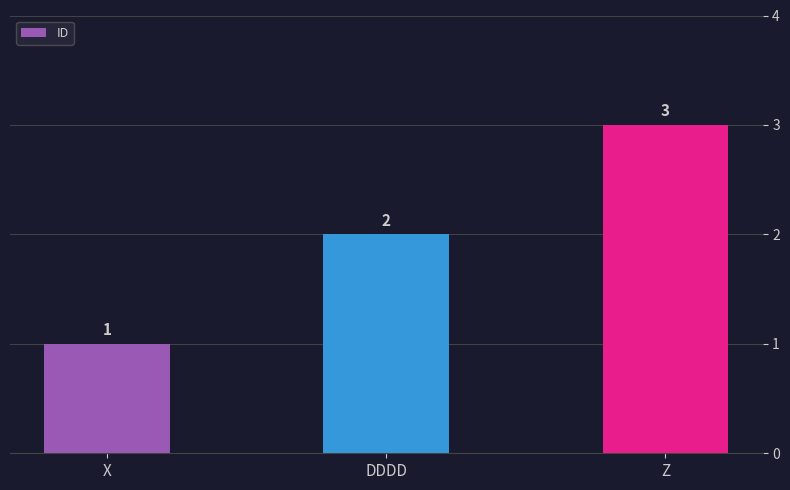

What is the approximate value at Z?

3